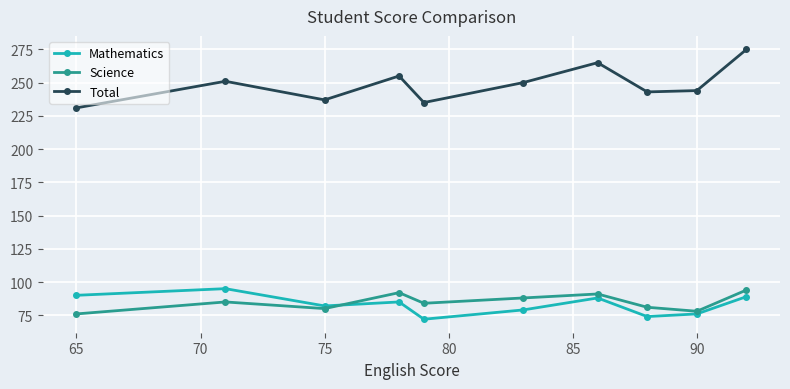

What is the sum of all Total values?

2486